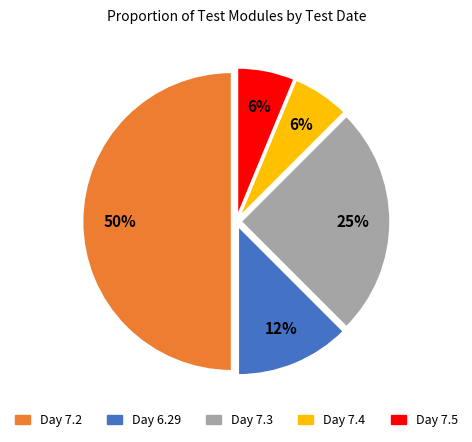

To the nearest percent, what is the average slice percentage?

20%